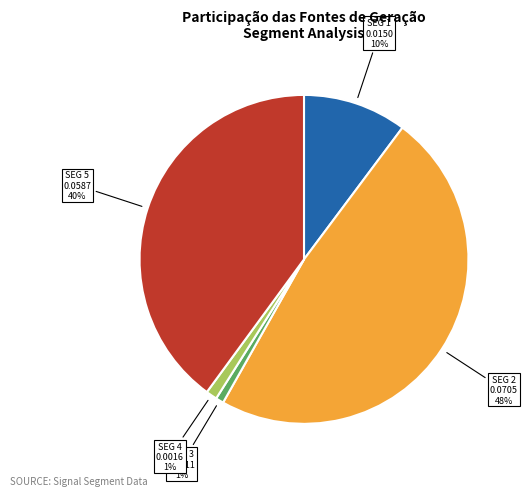

To the nearest percent, what is the difference between the largest and smallest slice percentages?

47%